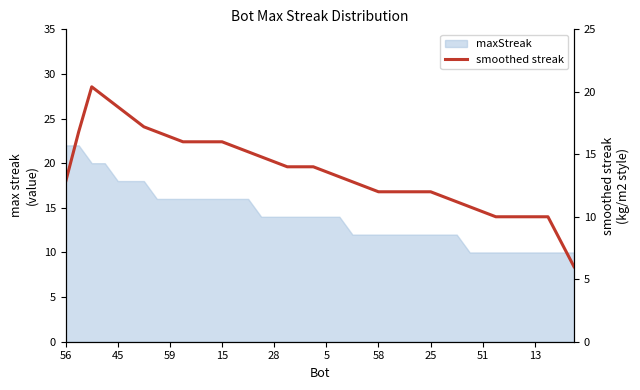

What is the sum of the values at 27 and 31?

22.8